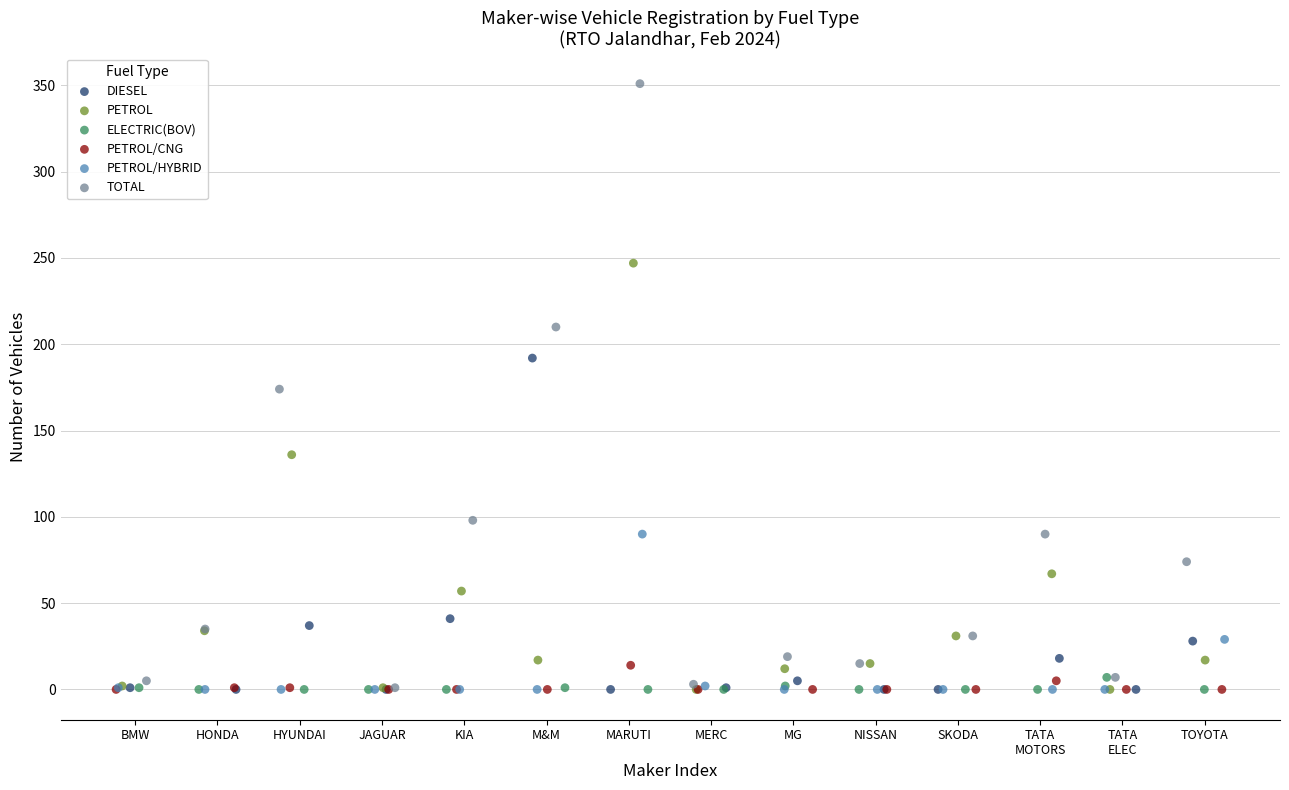

What are all the series names shown in the legend?

DIESEL, PETROL, ELECTRIC(BOV), PETROL/CNG, PETROL/HYBRID, TOTAL